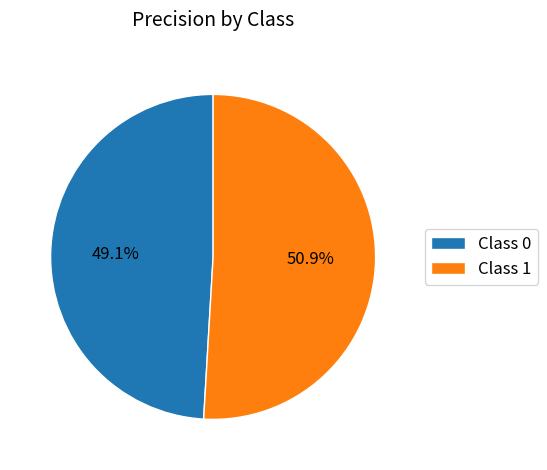

To the nearest percent, what is the average slice percentage?

50%